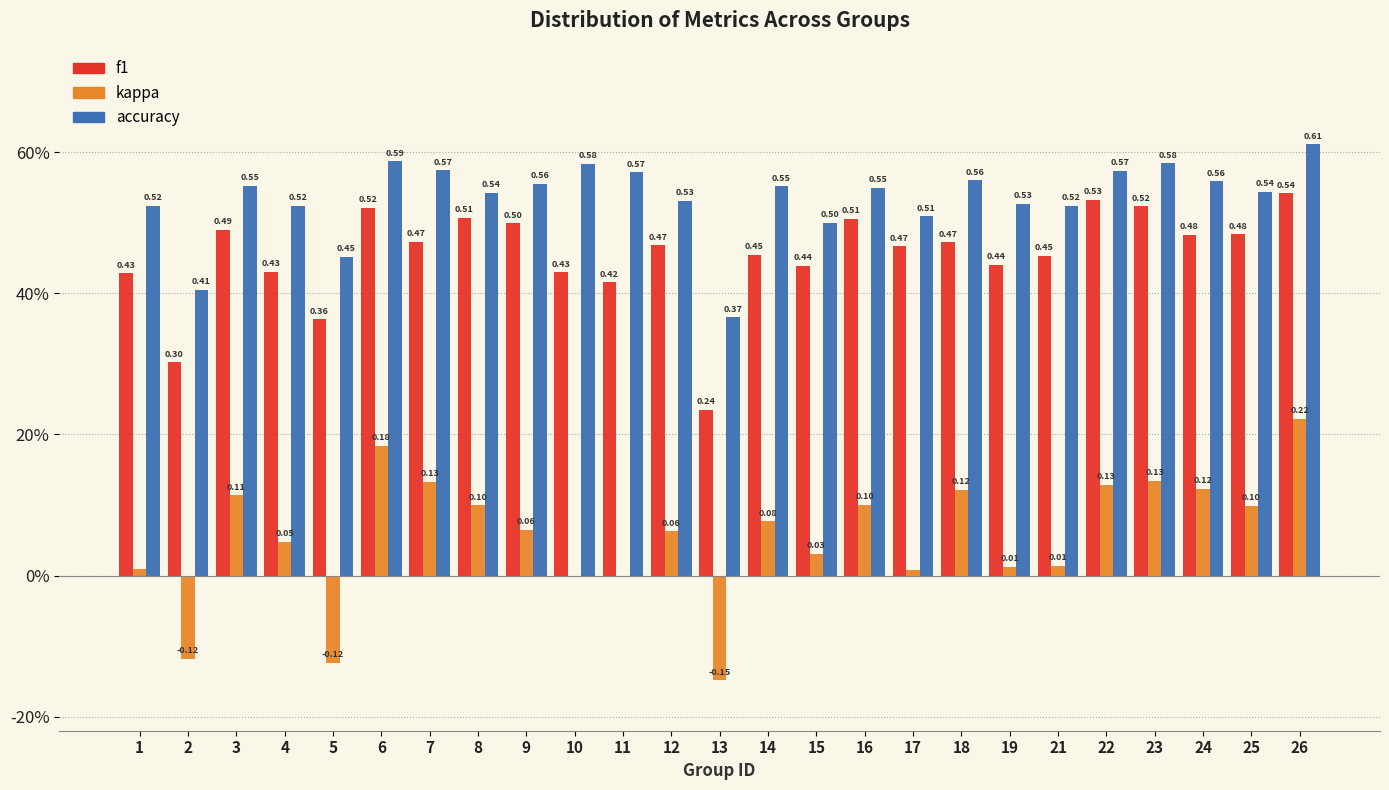

What are all the series names shown in the legend?

f1, kappa, accuracy